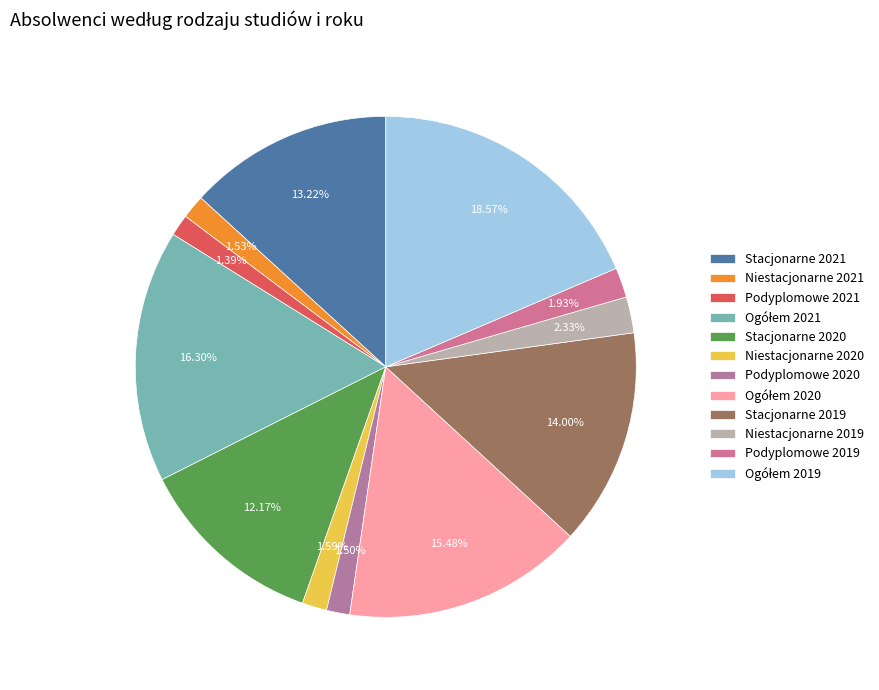

To the nearest percent, what is the difference between the largest and smallest slice percentages?

17%